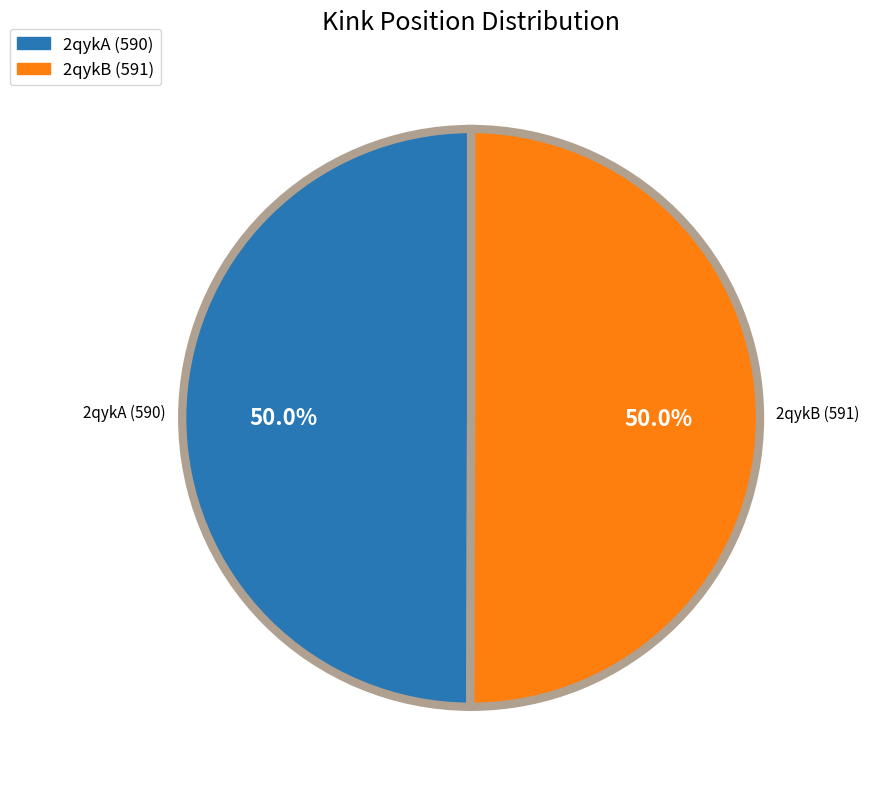

Approximately how many times larger is the value at 2qykB (591) compared to 2qykA (590)?

1.0